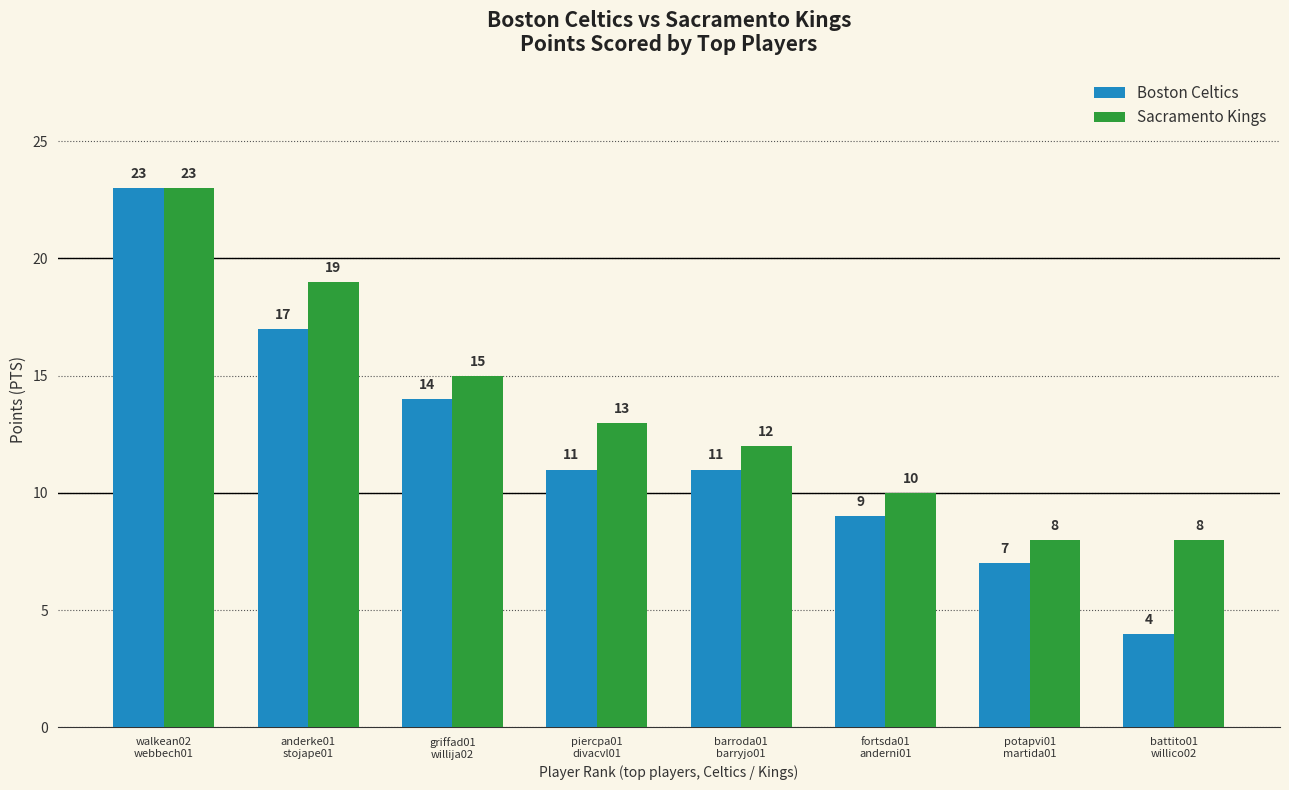

Read the Boston Celtics value at anderke01
stojape01, to the nearest 5.

15